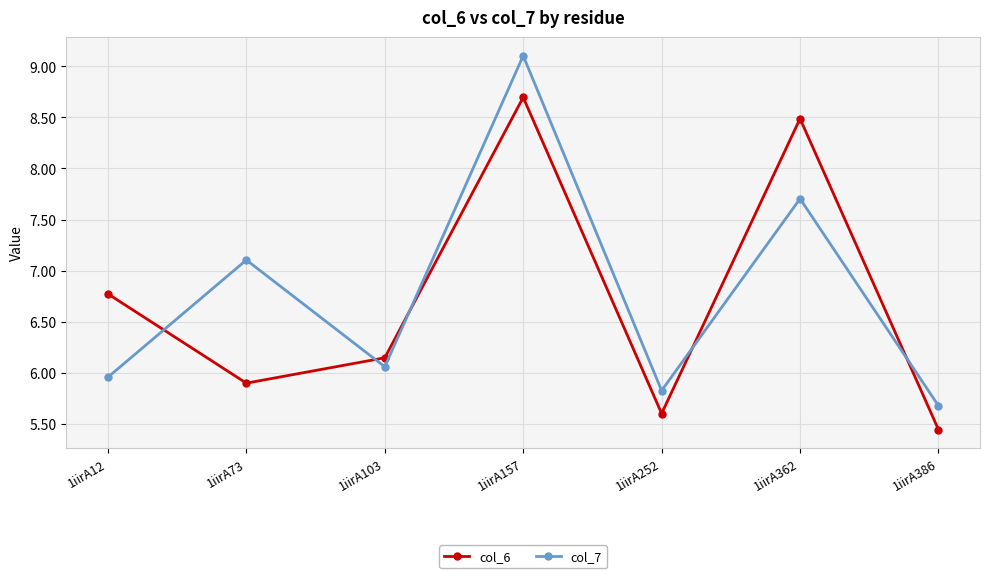

List the labels in order of col_6 value, largest first.

1iirA157, 1iirA362, 1iirA12, 1iirA103, 1iirA73, 1iirA252, 1iirA386